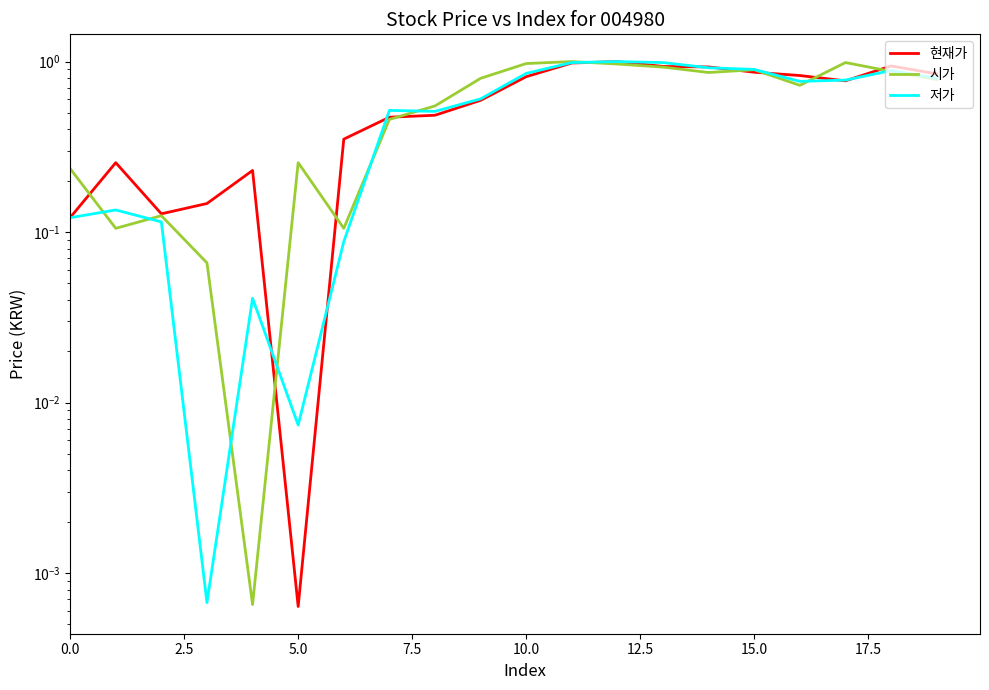

The 시가 series shows 0.2 at 16. True or false?

False